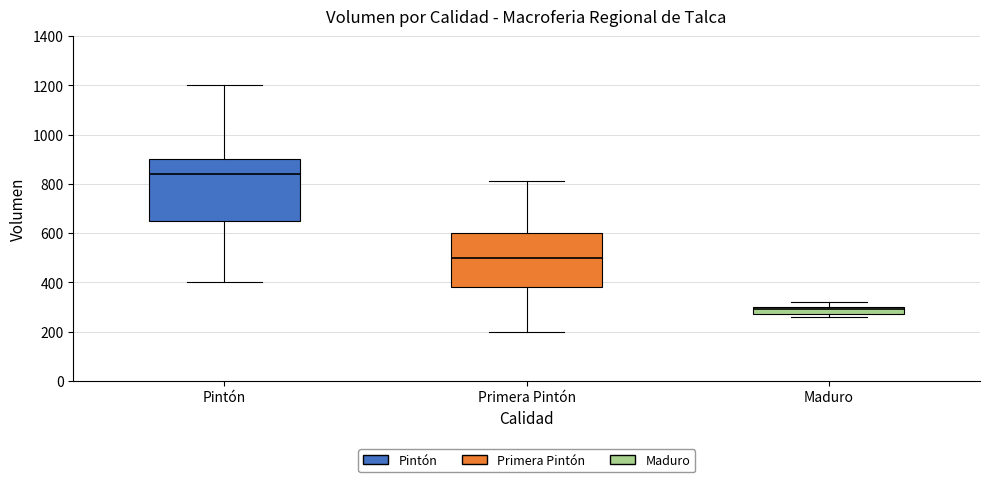

Which box is the tallest, from its lower edge to its upper edge?

Pintón